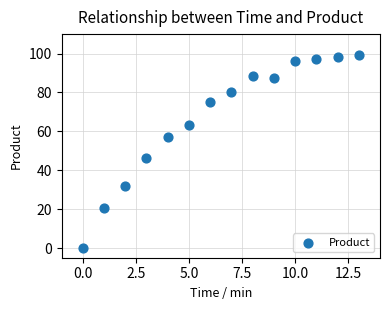

What Y value in the scatter plot is closest to 49?

46.1